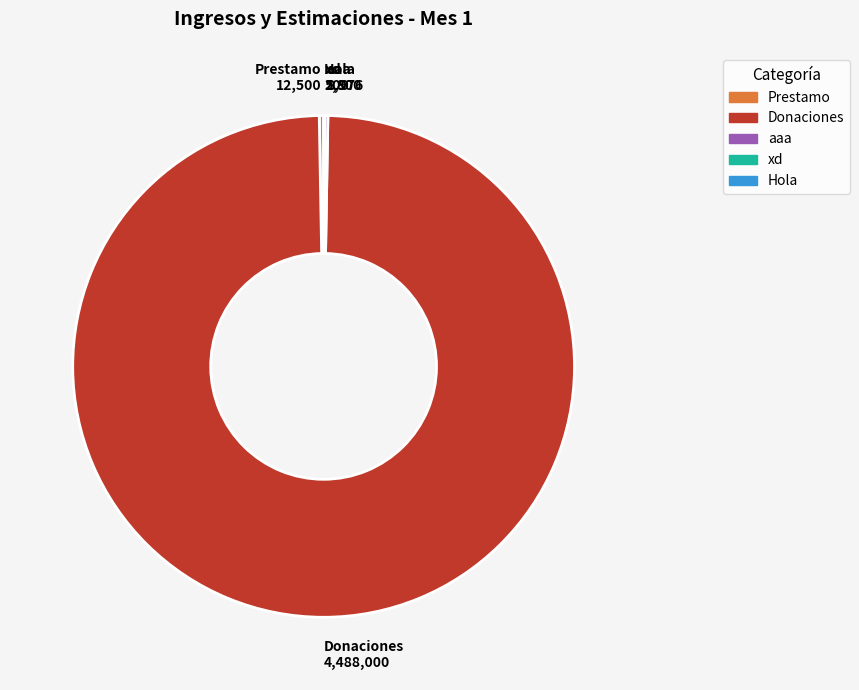

Is there any slice that represents more than half of the pie?

Yes